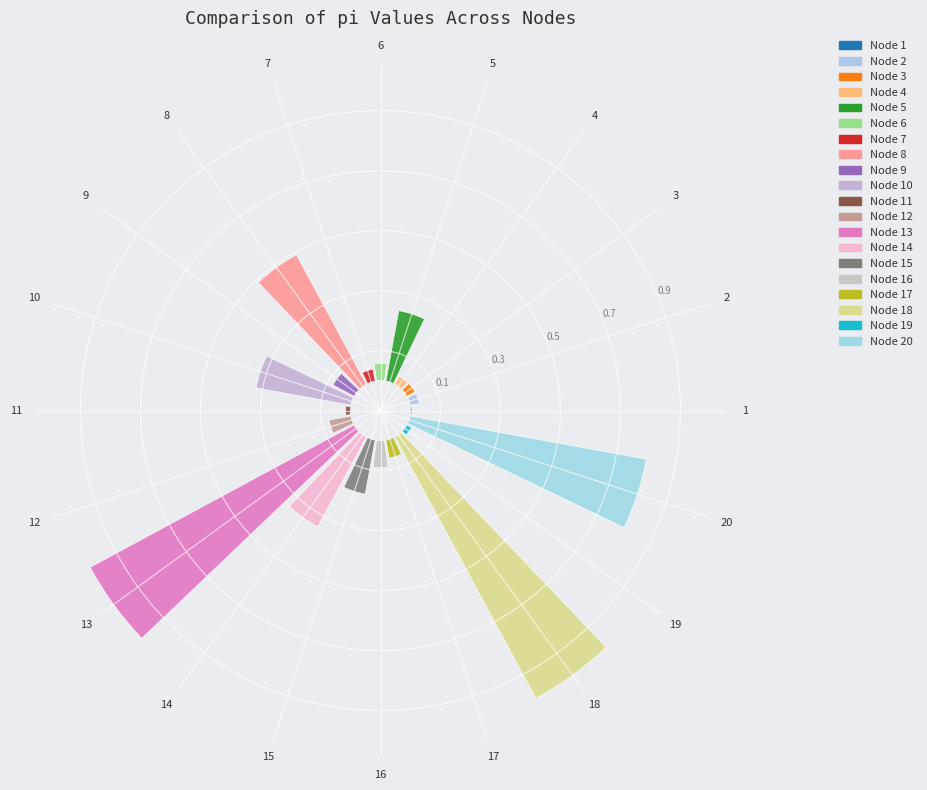

Rank the categories by value from lowest to highest.

1, 11, 19, 4, 3, 2, 7, 6, 17, 12, 9, 16, 15, 5, 10, 14, 8, 20, 18, 13